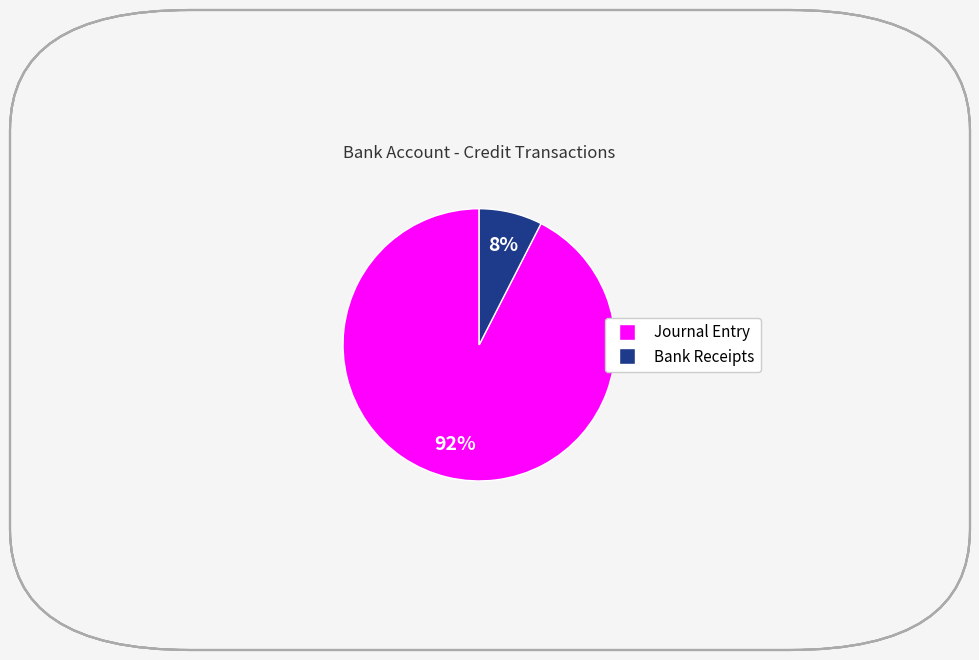

To the nearest percent, what is the average slice percentage?

50%